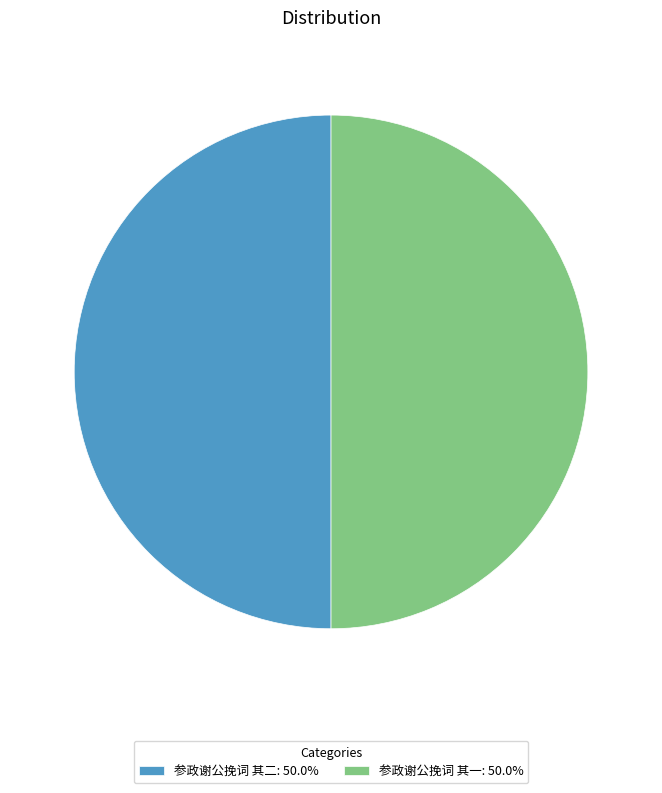

What is the ratio of the value at 参政谢公挽词 其二: 50.0% to the value at 参政谢公挽词 其一: 50.0%?

1.0